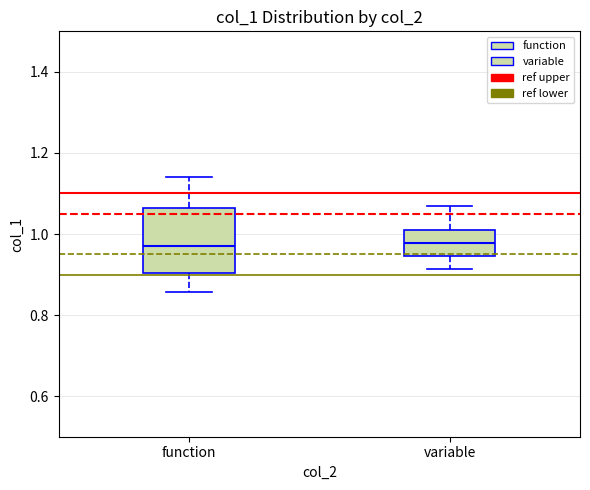

Where is the upper edge of the box for function on the y-axis? The values are not printed on the chart, so give them approximately, as read against the axis.

1.06